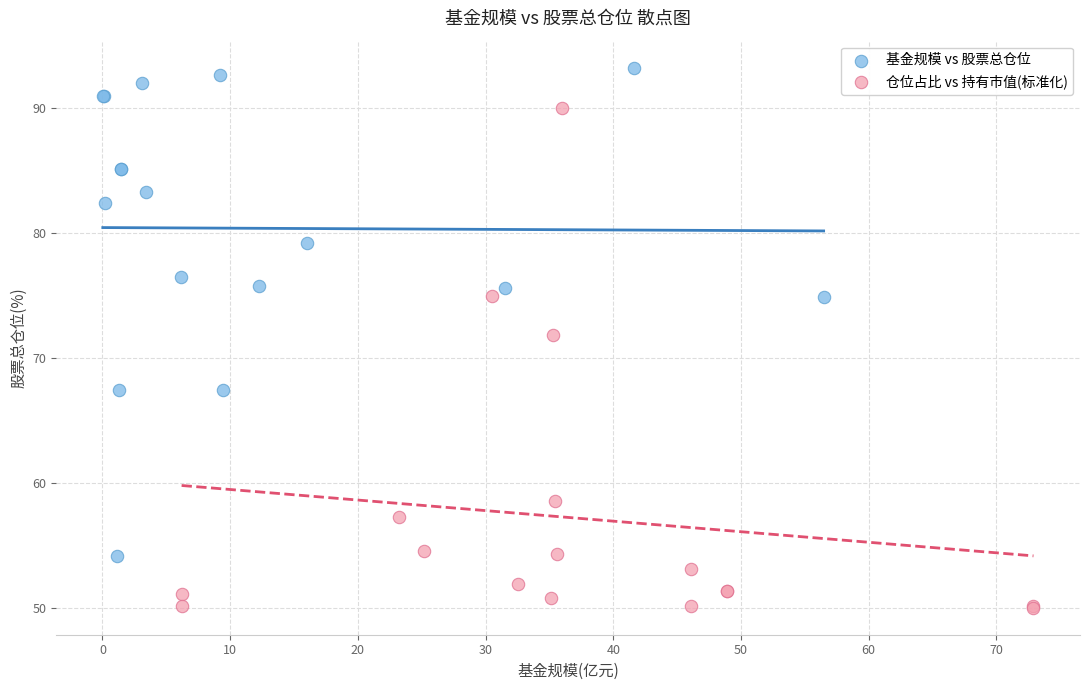

Which series contains the highest Y value?

基金规模 vs 股票总仓位